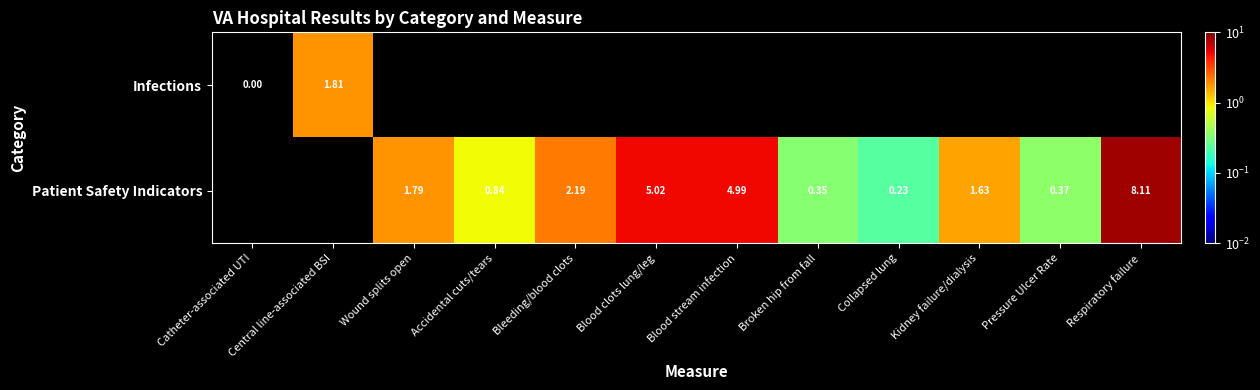

At which label does Infections reach its minimum?

Catheter-associated UTI